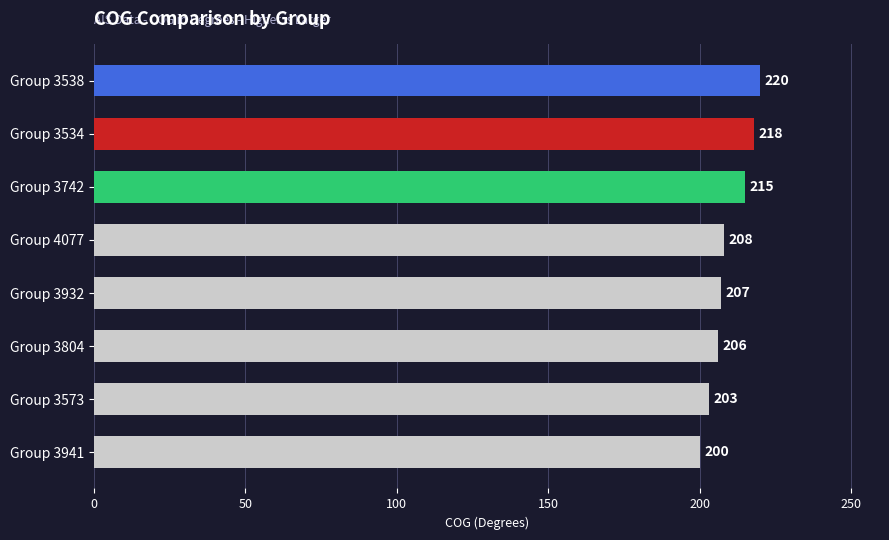

What position from the bottom is Group 3932?

4